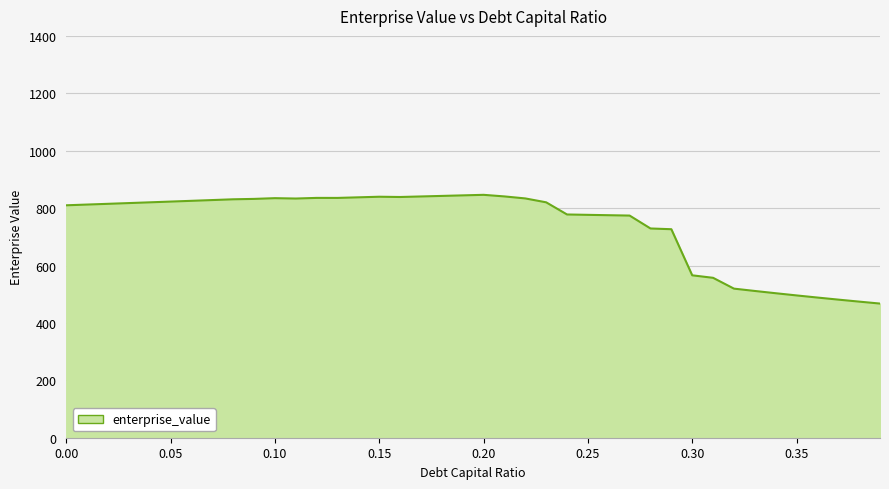

What is the difference between the maximum and minimum values?

378.8